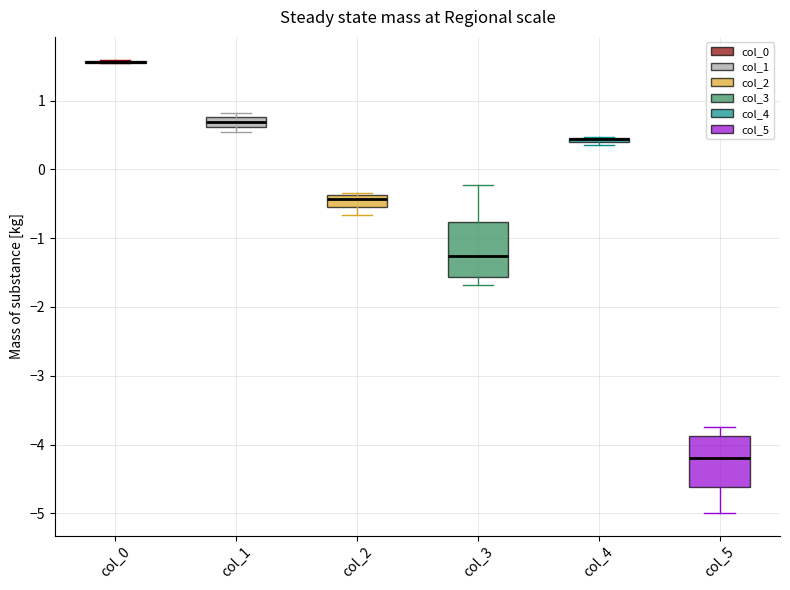

Where does the lower whisker of the box for col_5 end on the y-axis? The values are not printed on the chart, so give them approximately, as read against the axis.

-5.0